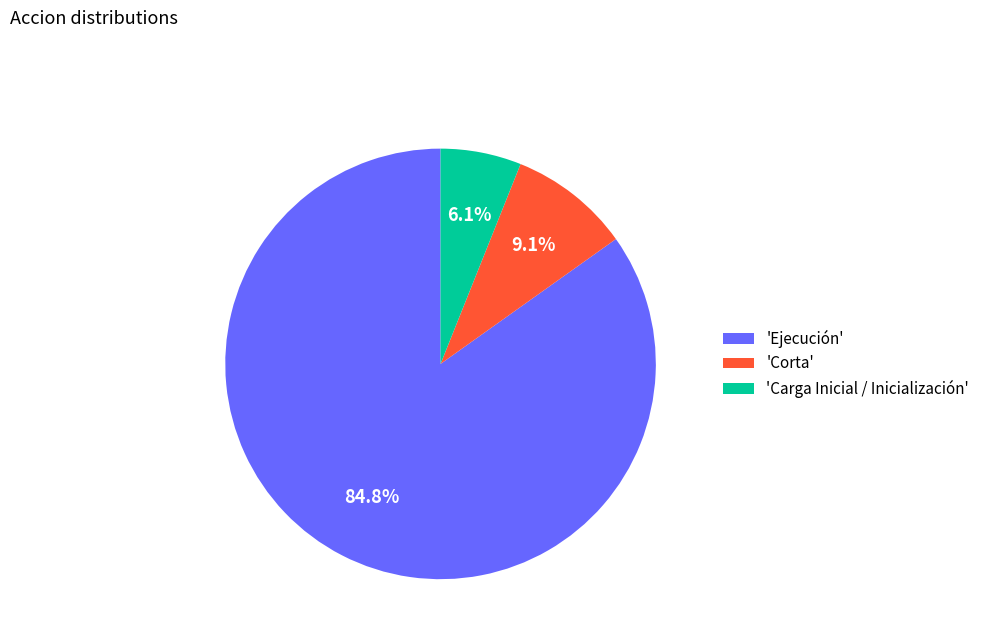

Which category accounts for the majority?

'Ejecución'